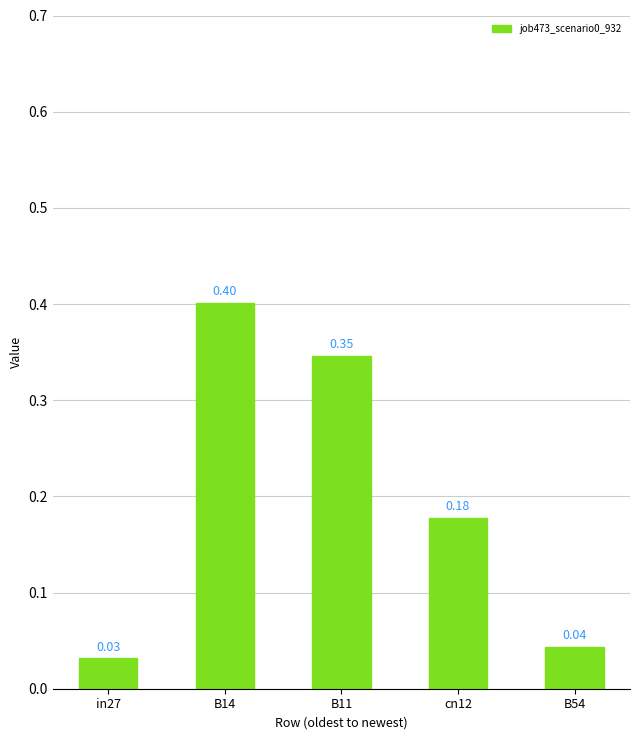

What is the sum of all values?

1.0